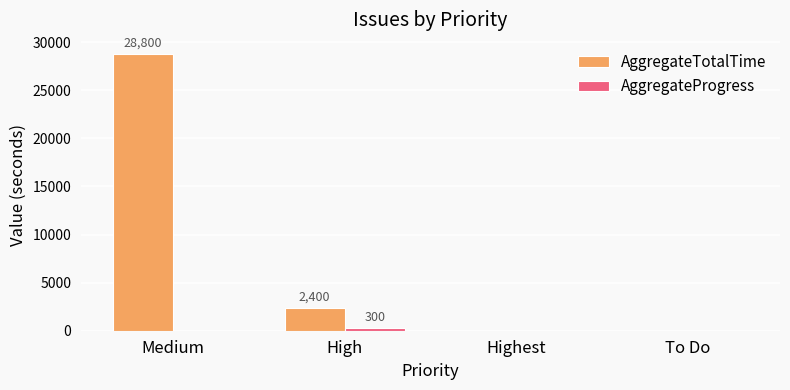

How many groups of bars are there?

4